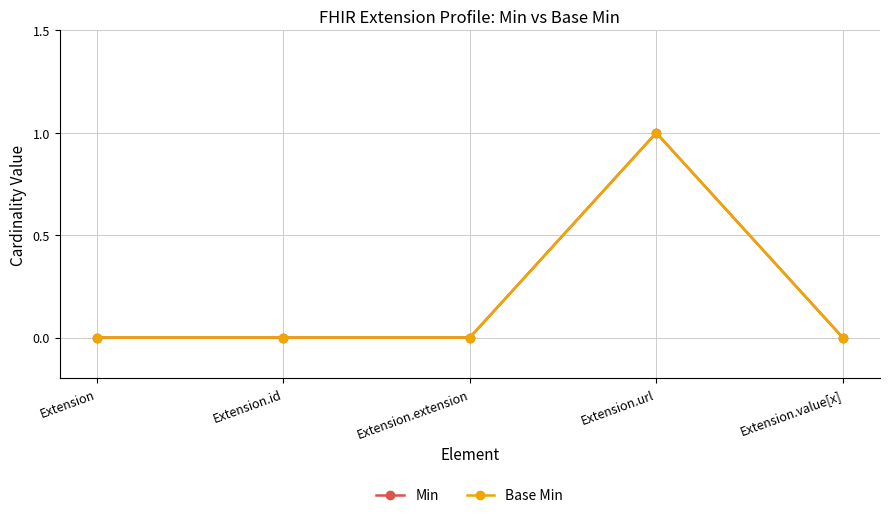

Does the chart have visible grid lines?

Yes